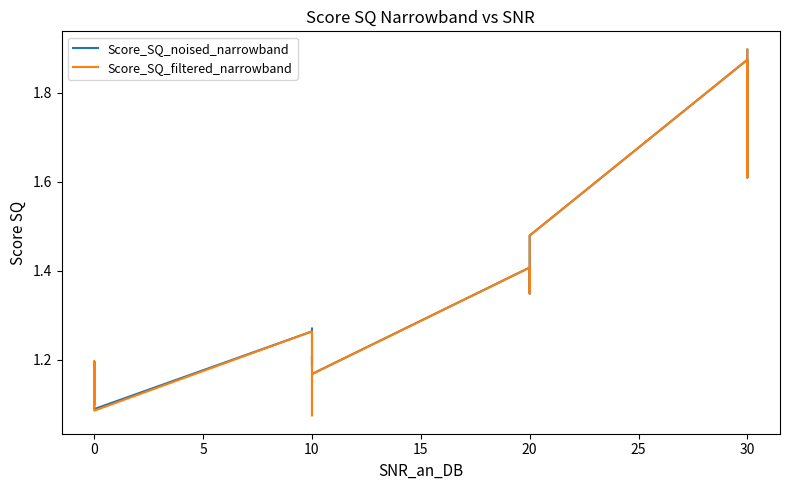

How many data points does each series have?

20